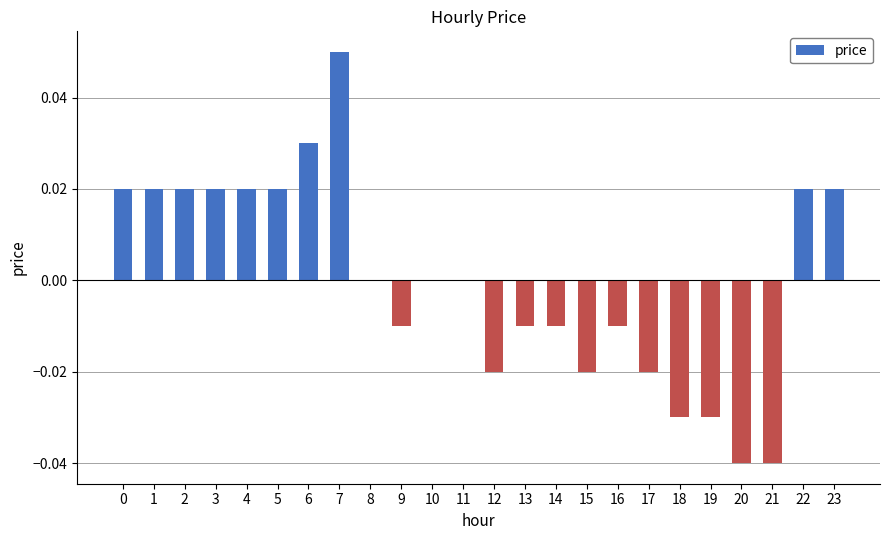

Is it true that the value at 16 is -0.0?

True